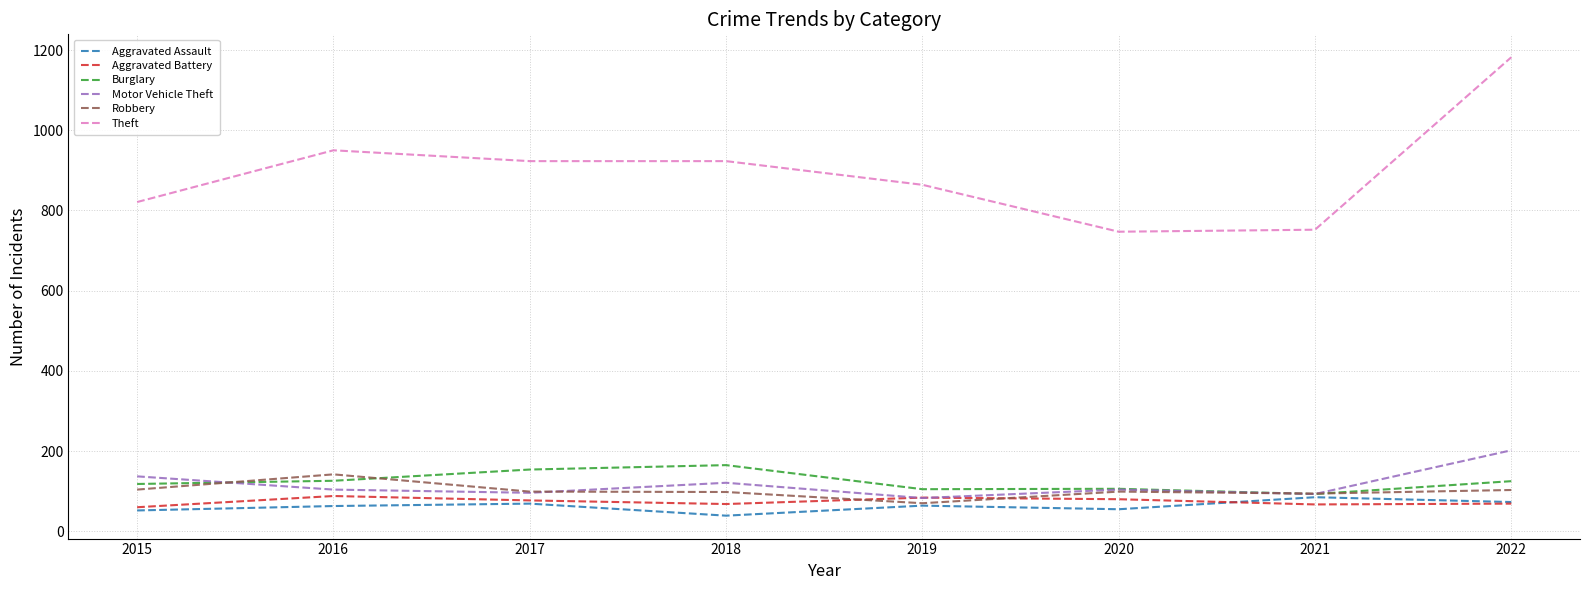

True or false: Aggravated Battery has a value of 131 at 2020.

False